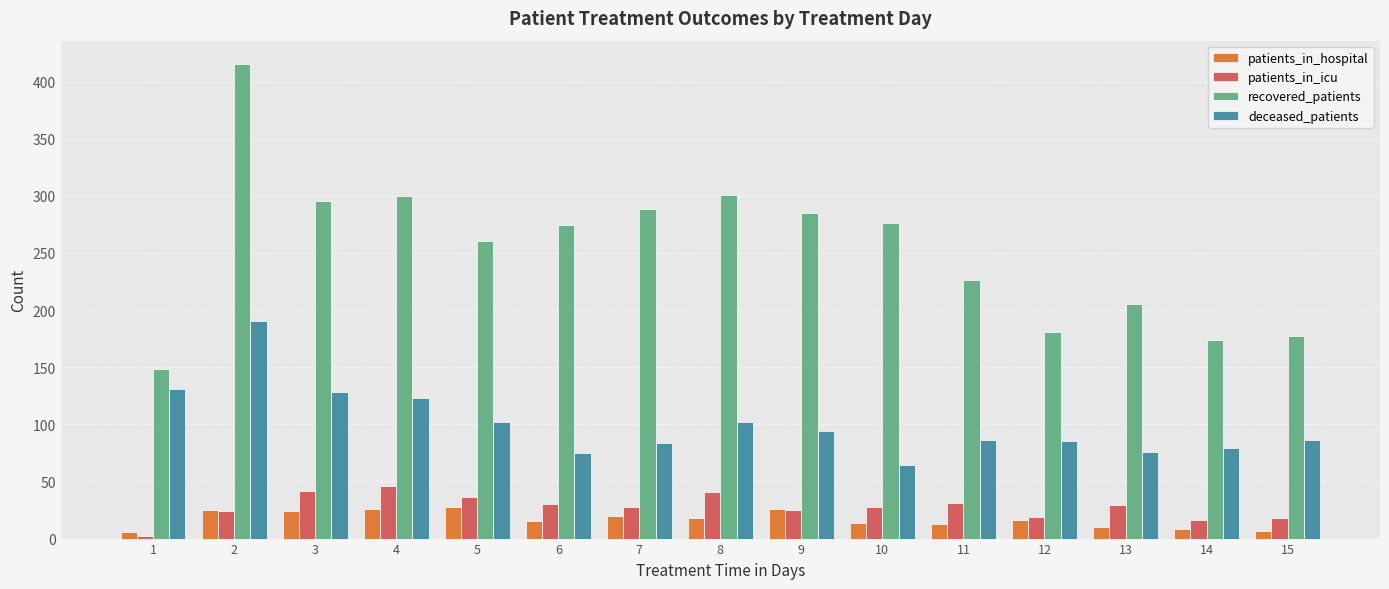

What value does the patients_in_hospital series have at 2, to the nearest 5?

25